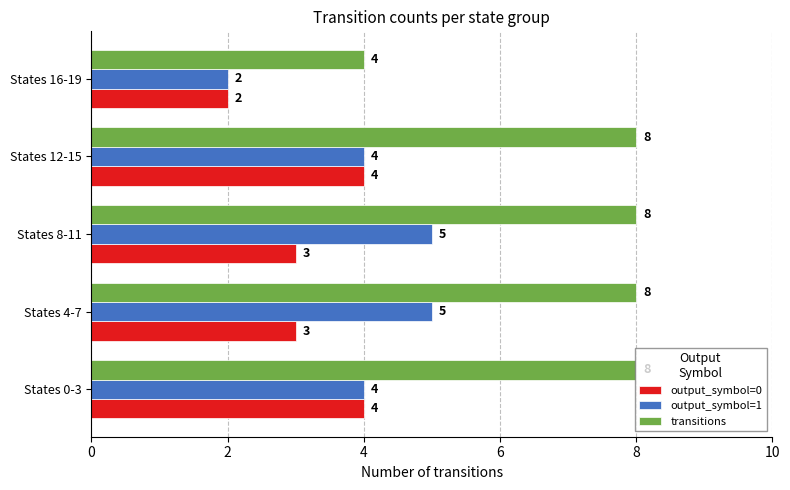

Which series has the widest spread of values?

transitions